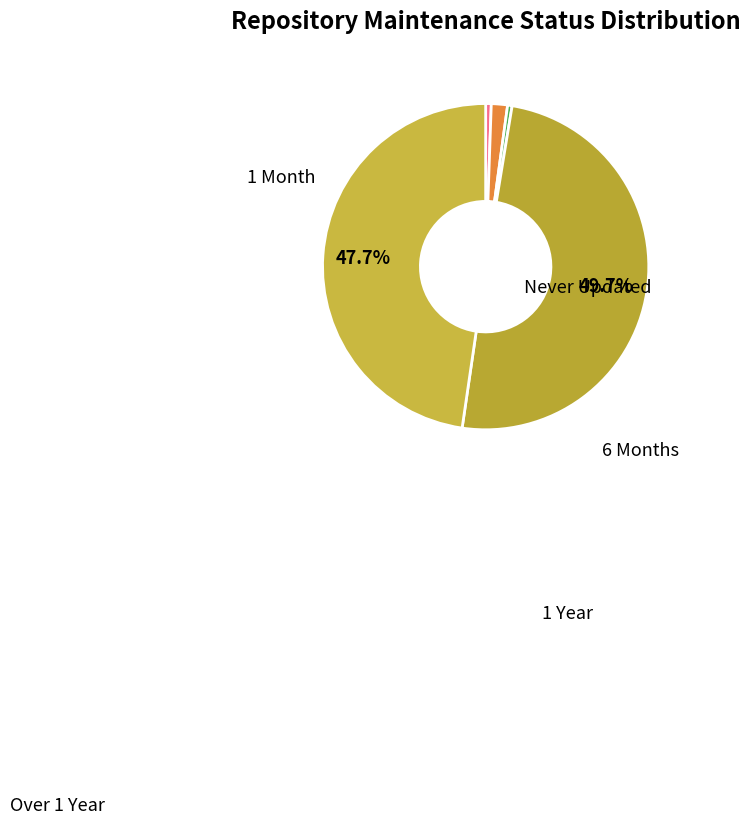

Count the number of slices in the pie.

5